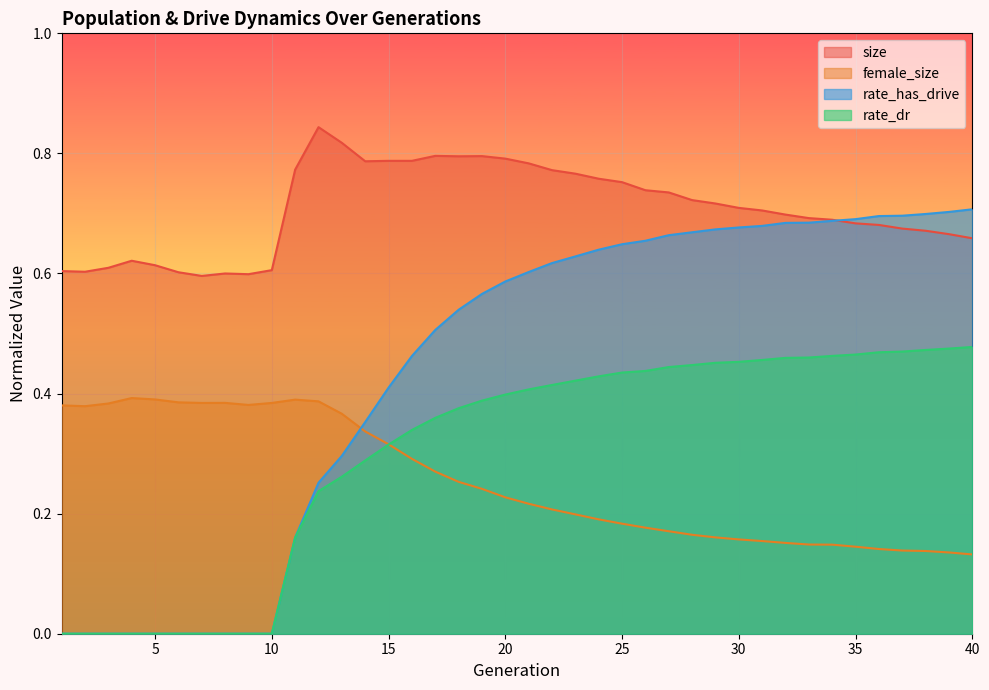

Is it true that size equals 0.1 at 36?

False